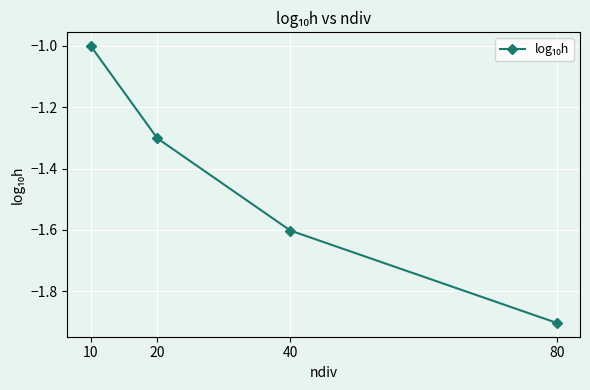

True or false: the data has more than 2 interior local peaks.

False